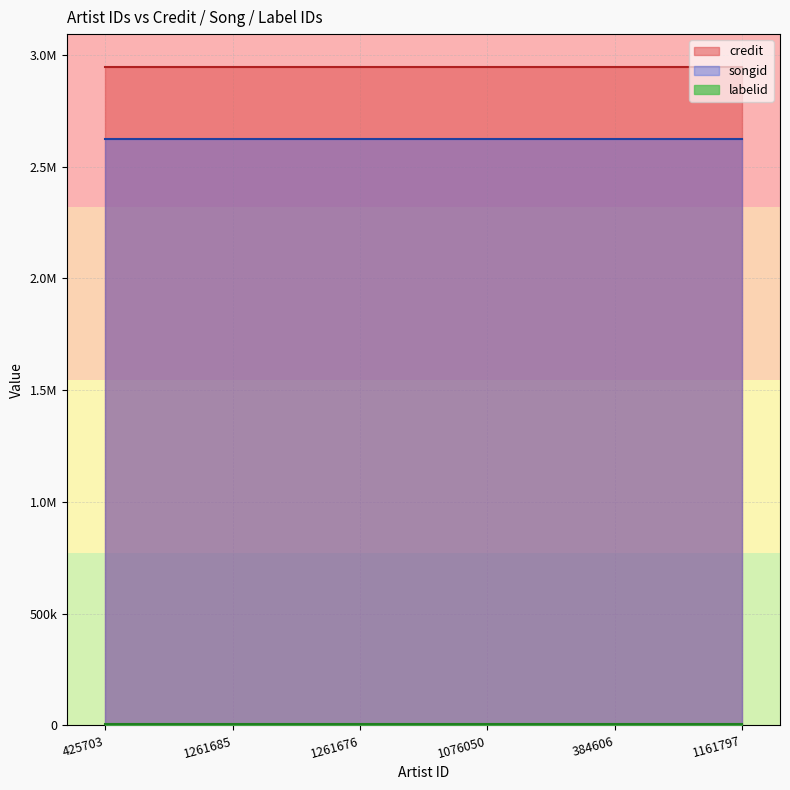

How many lines are shown in the chart?

3